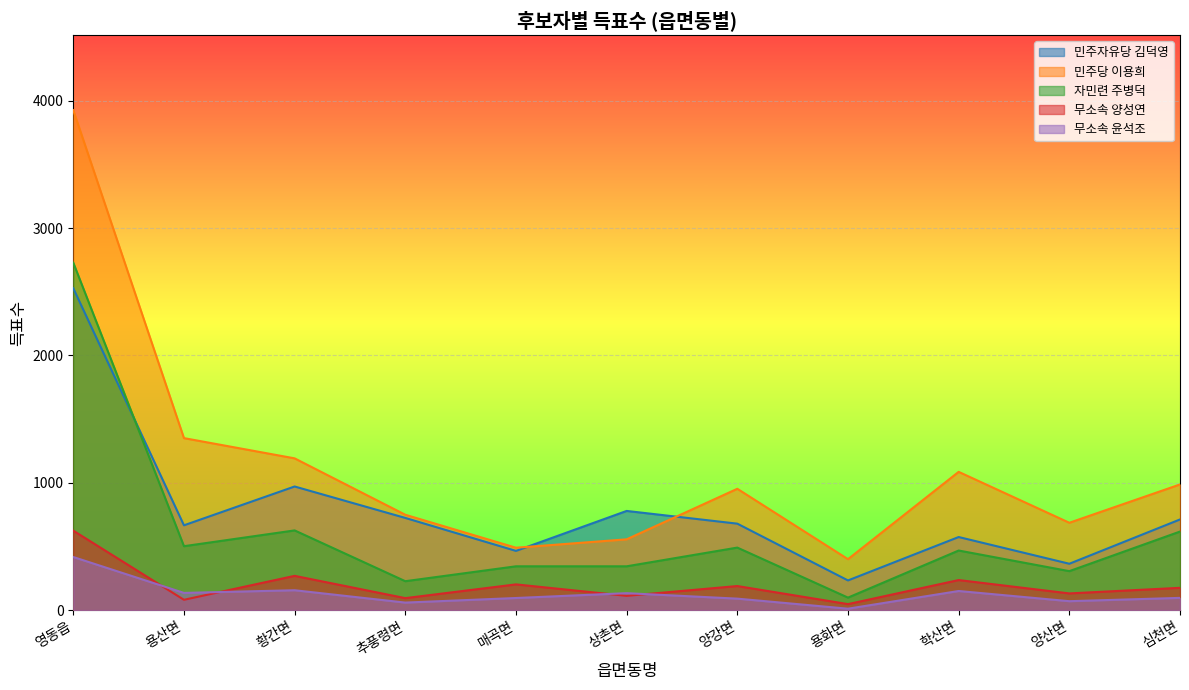

At which label does 민주당 이용희 first exceed 953?

영동읍